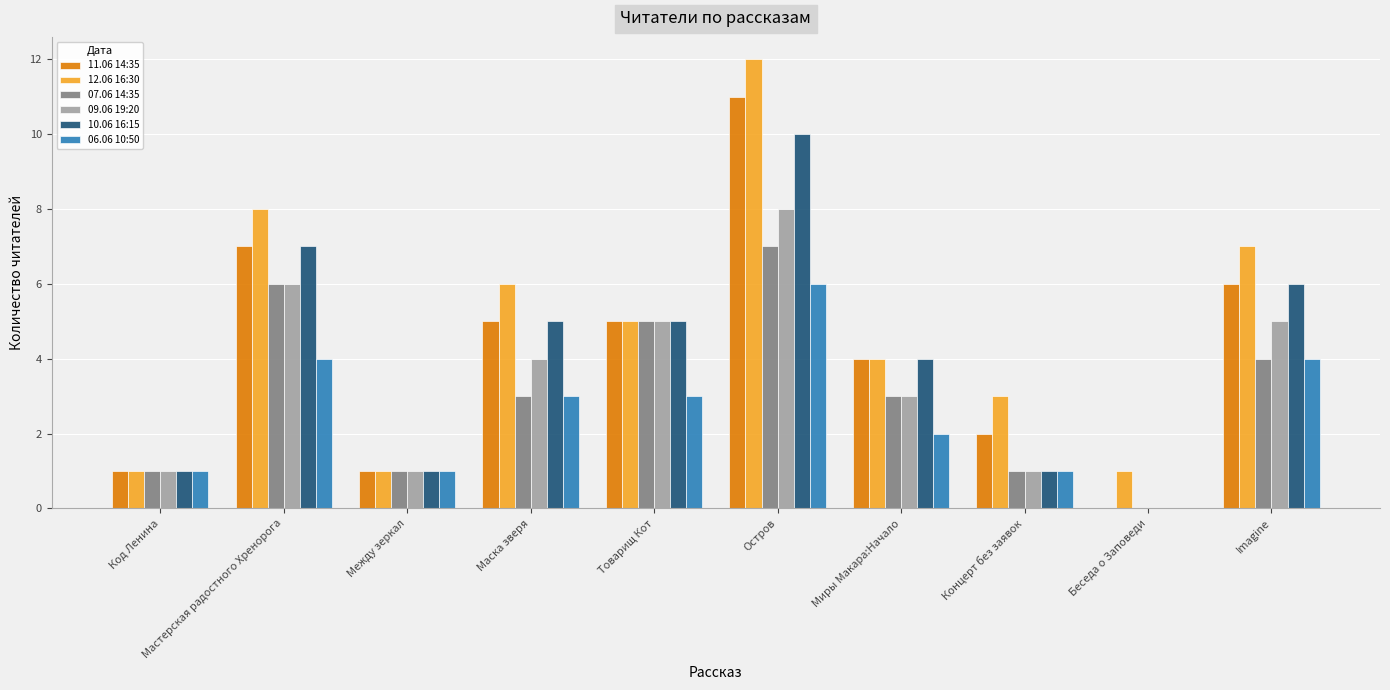

Which series has the largest total across all categories?

12.06 16:30